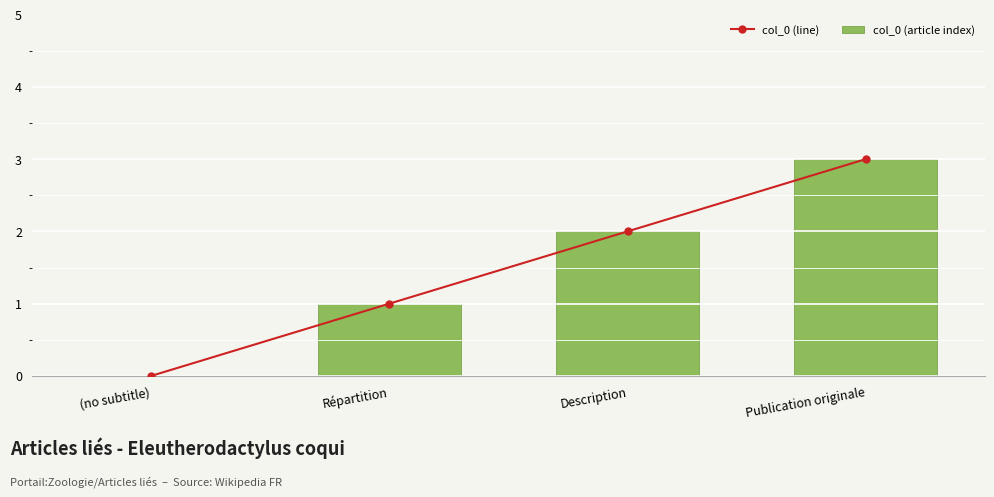

What are all the series names shown in the legend?

col_0 (line), col_0 (article index)